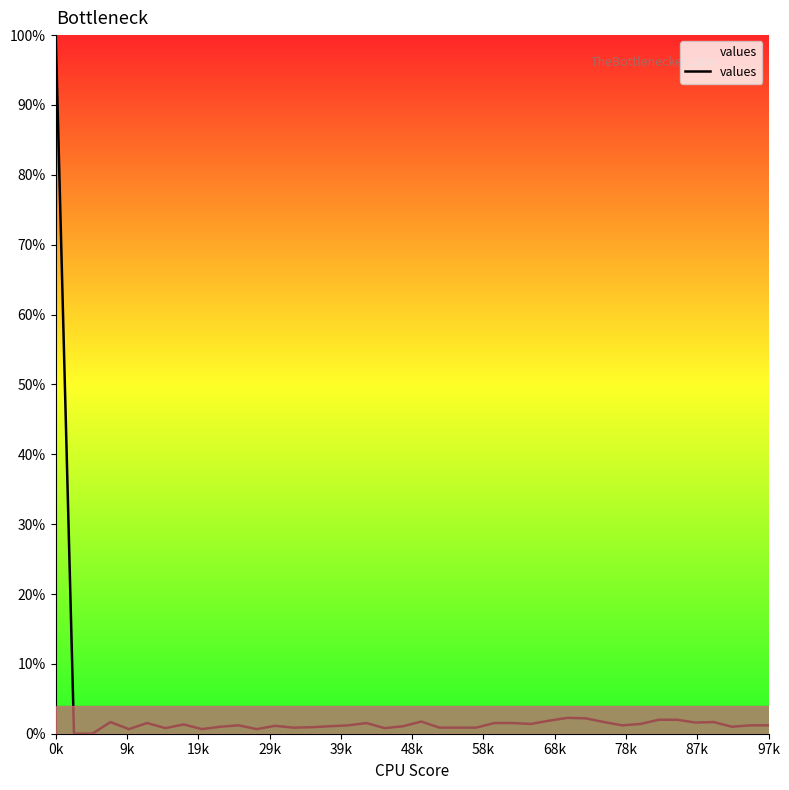

What is the maximum value shown in the chart?

100.0